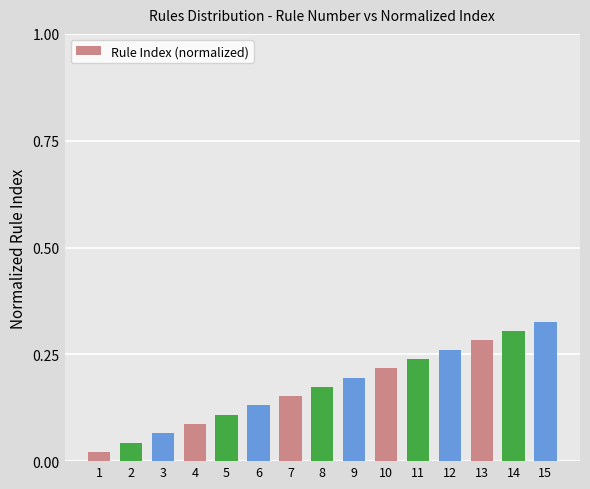

Where is the data nearest to the value 0?

1